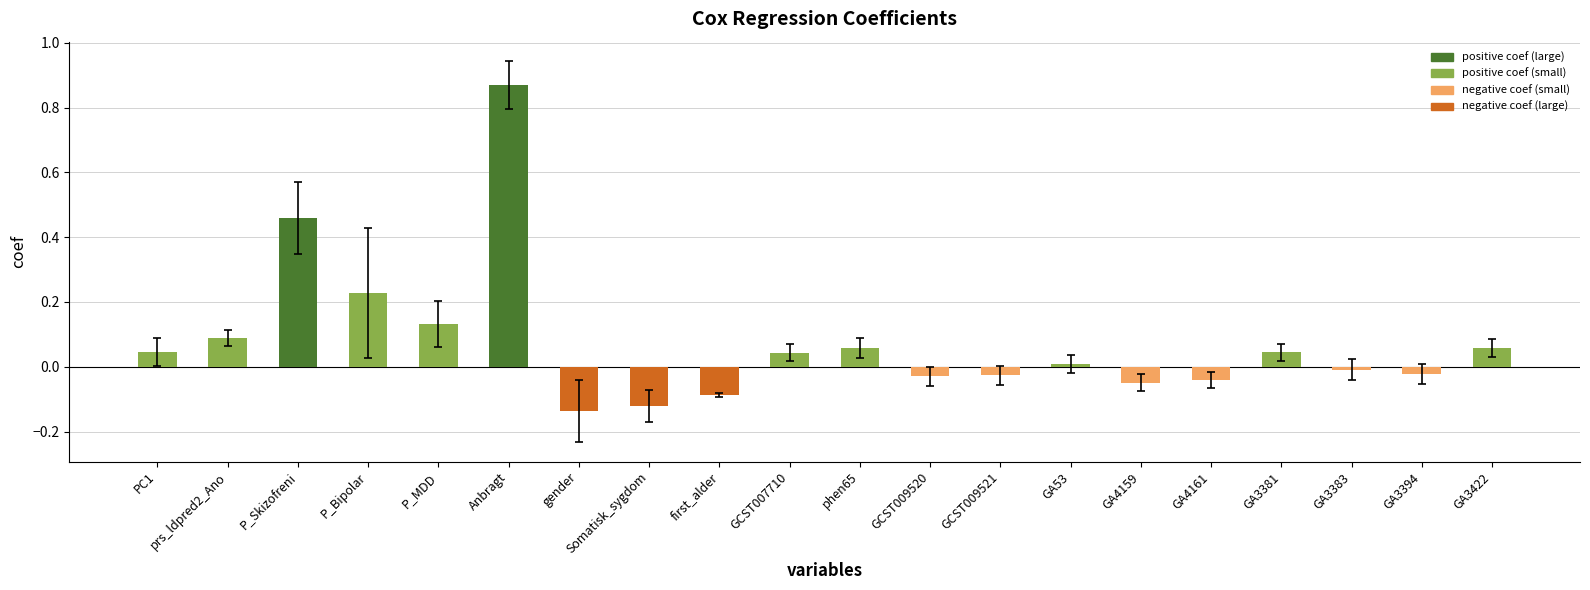

What is the sum of the values at Somatisk_sygdom and P_Skizofreni?

0.3